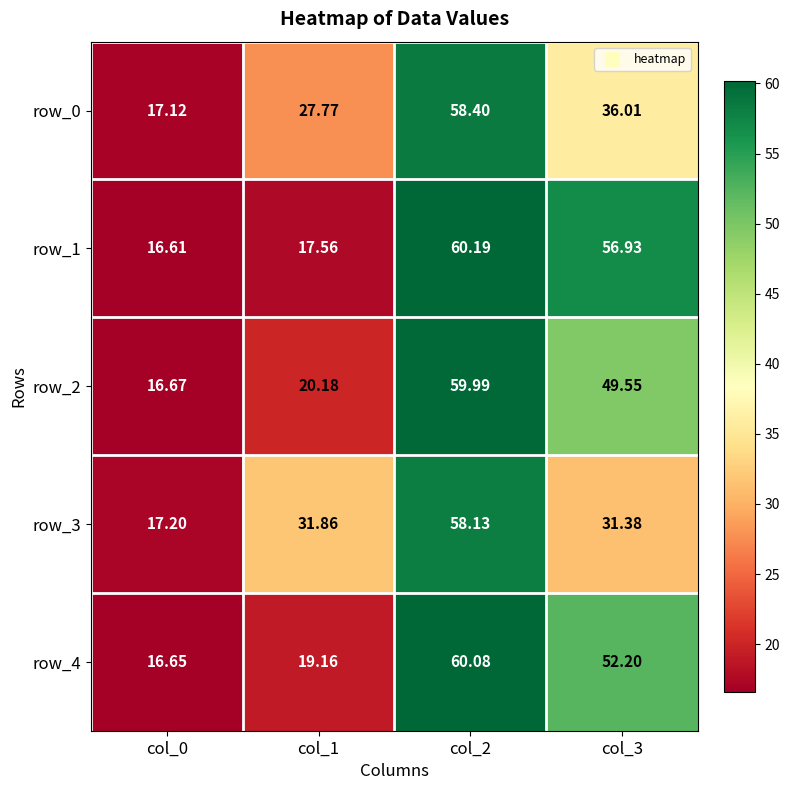

Read the row_3 value at col_3.

31.4